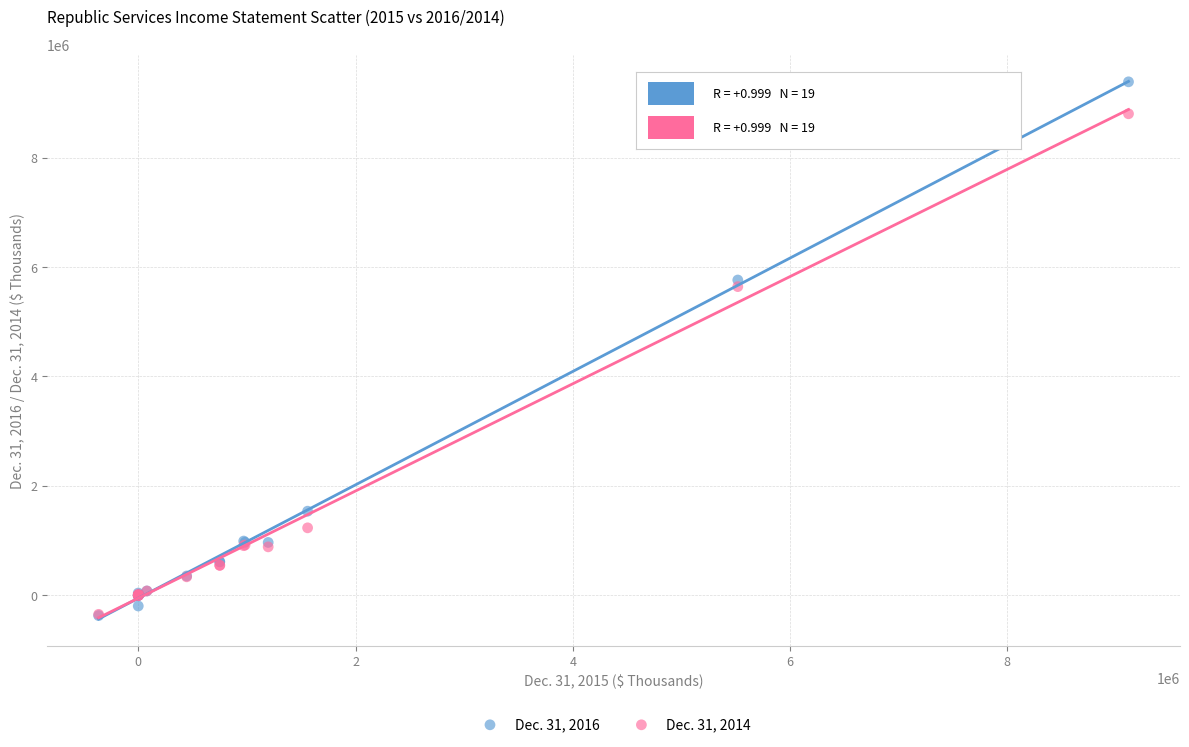

Across all series, what Y value is closest to 4508200?

5643100